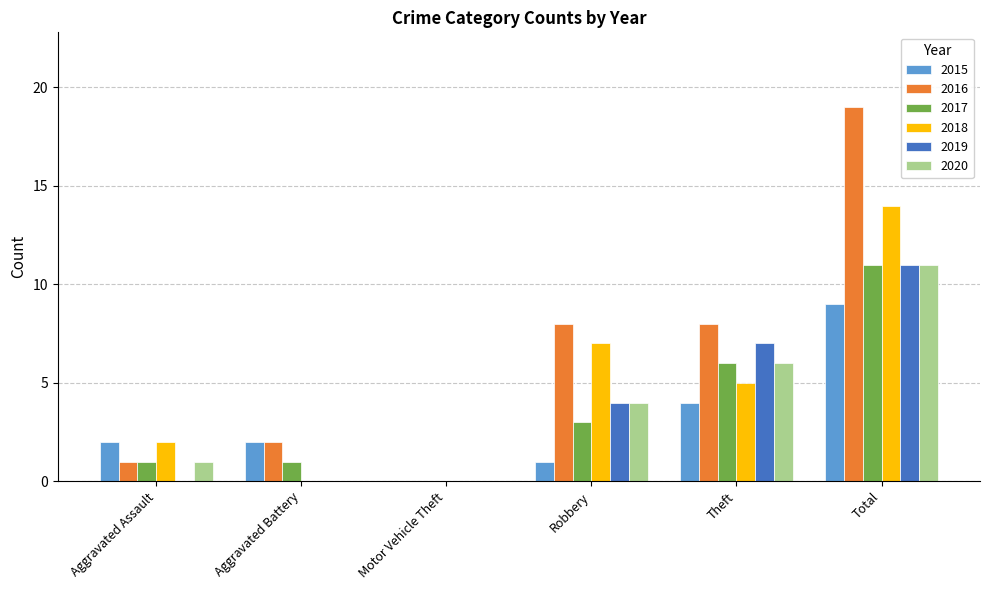

The value of 2020 at Theft is 6. True or false?

True